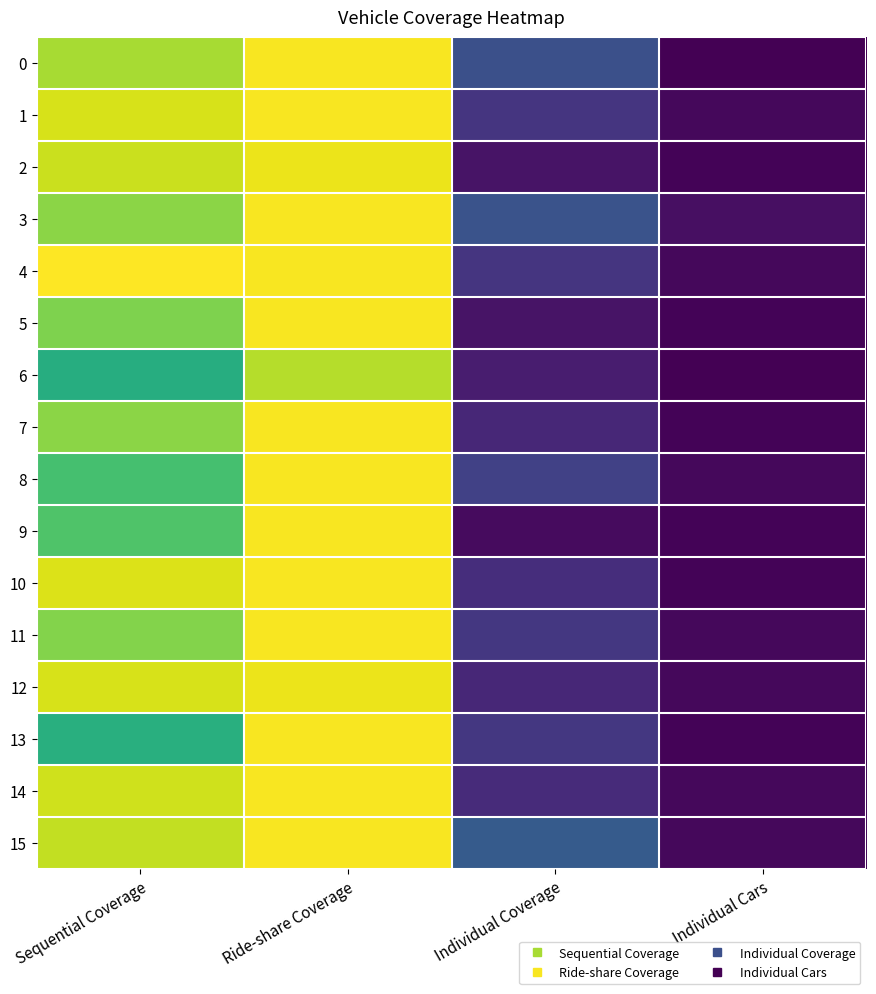

What is the greatest value displayed?

101